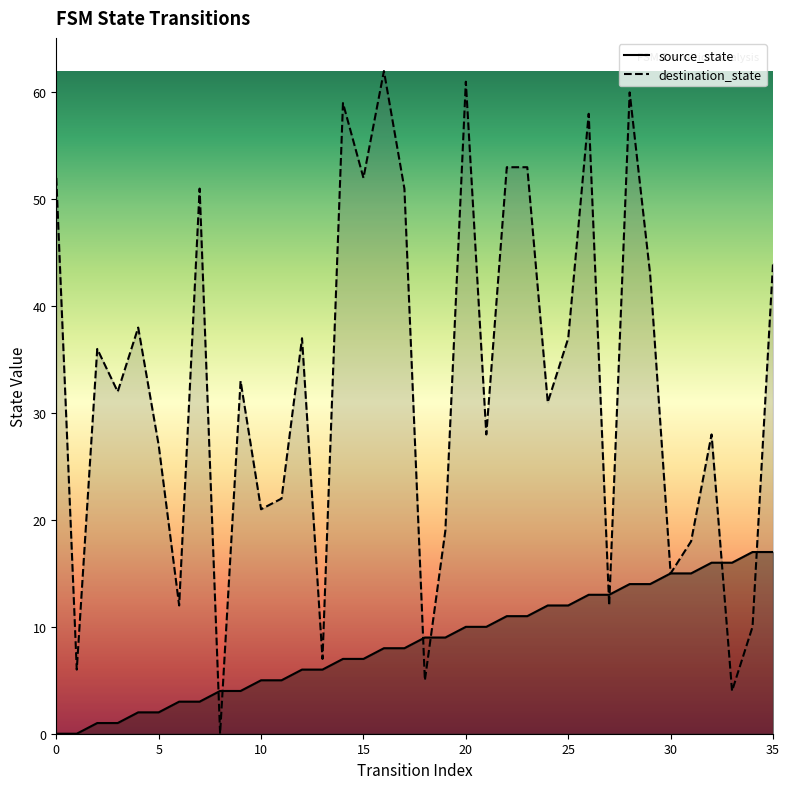

How many intersections are there between destination_state and source_state?

8